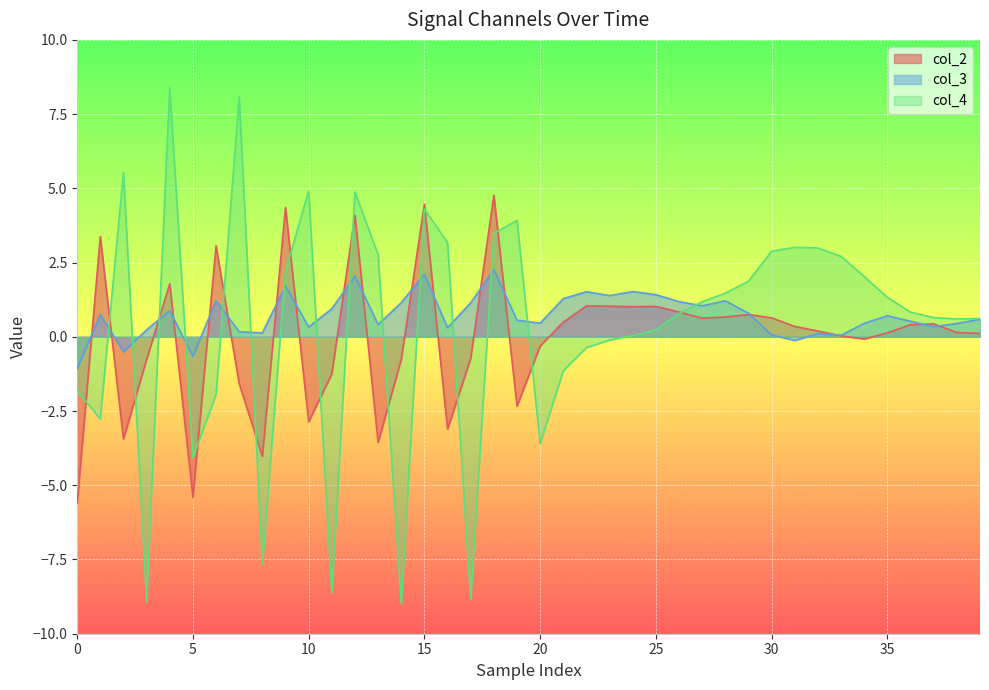

Which category has the highest value in the col_2 series?

18